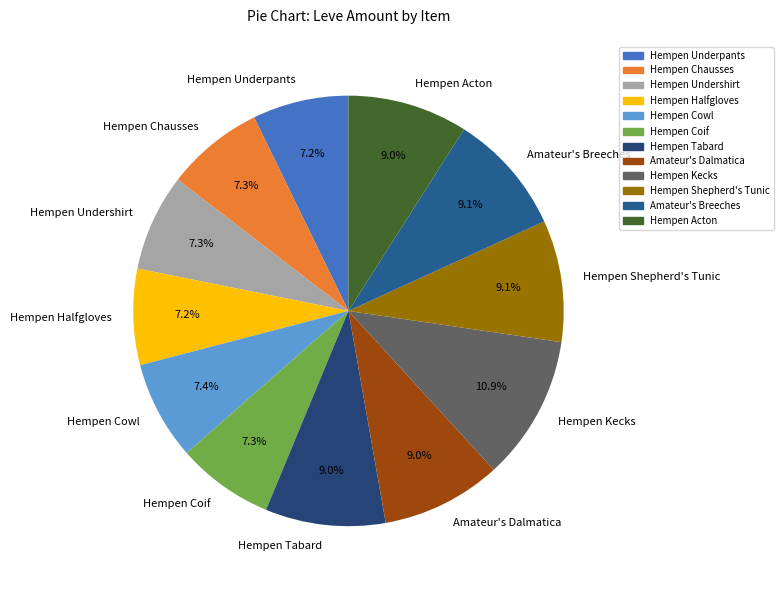

Which category has the biggest portion of the pie?

Hempen Kecks